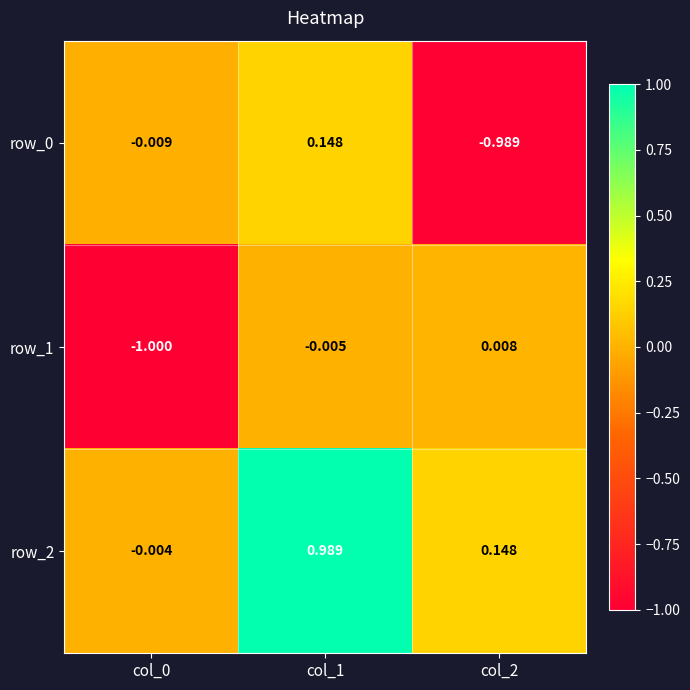

Which series has the largest total across all categories?

row_2